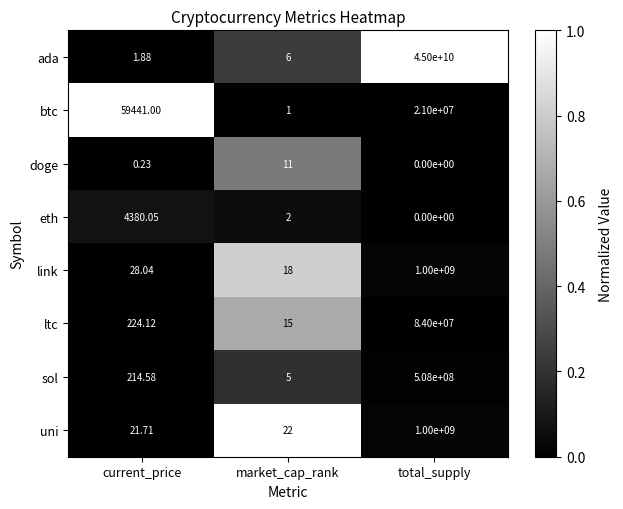

At market_cap_rank, list the series in order from smallest to largest.

btc, eth, sol, ada, doge, ltc, link, uni